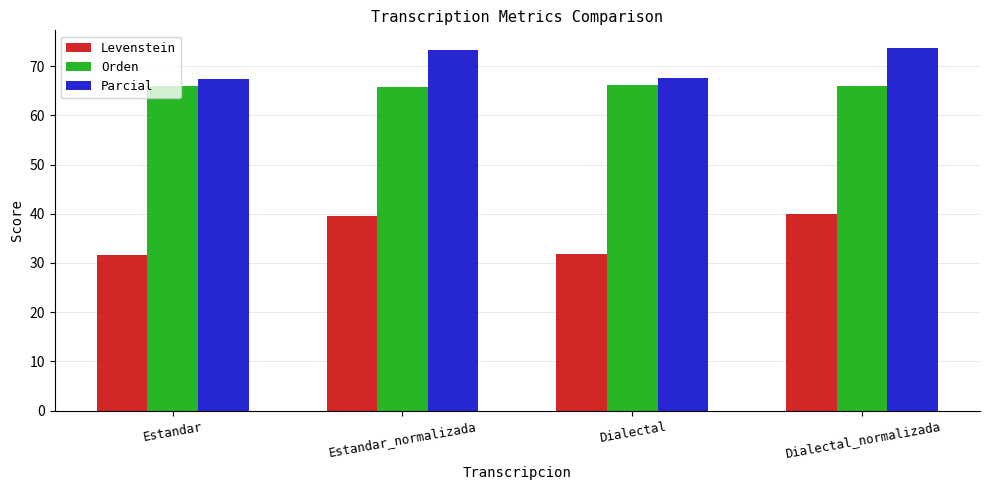

Are the bars horizontal?

No